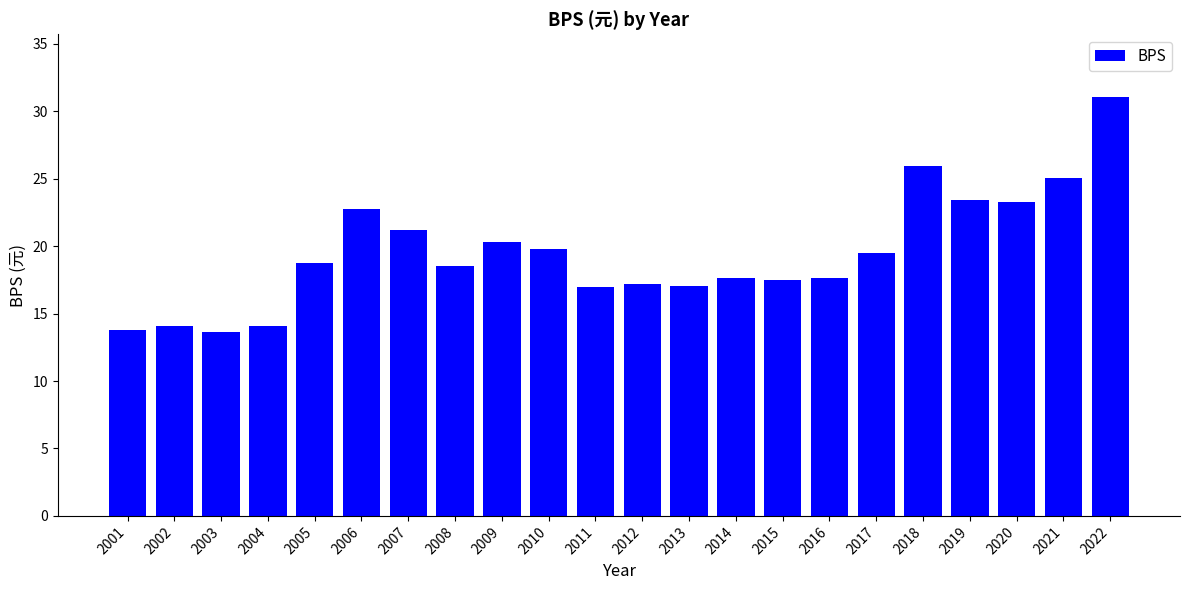

How many data points are above 18?

12